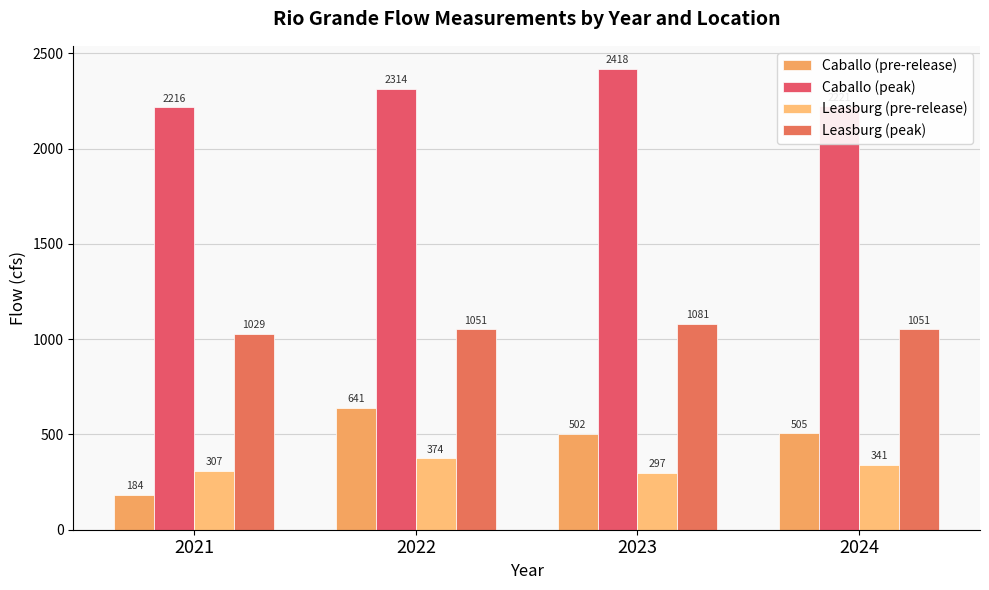

What is the smallest value displayed?

184